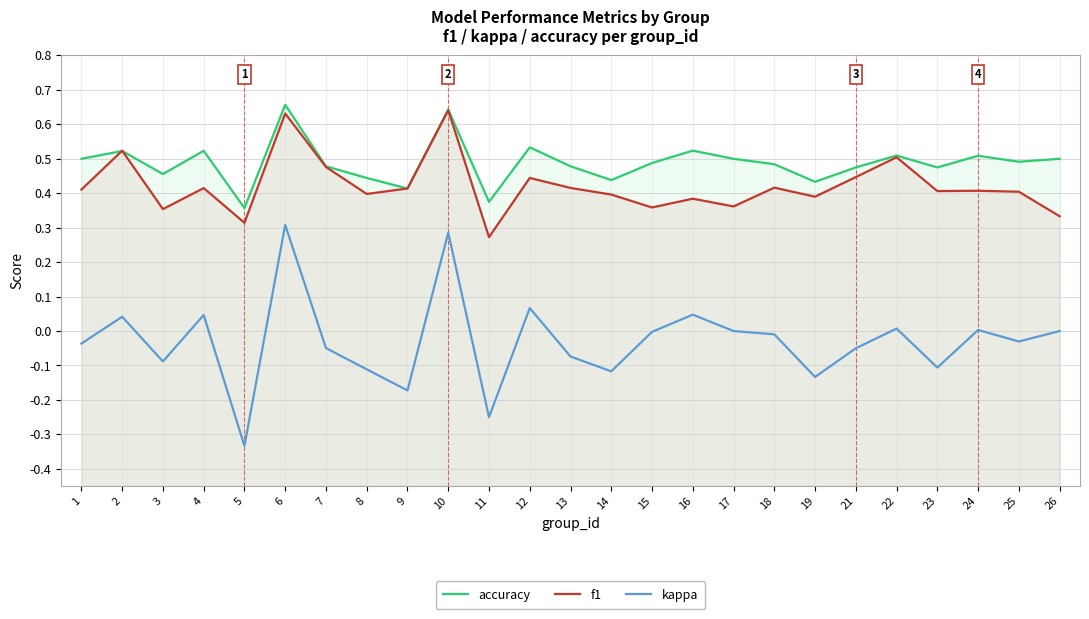

List the labels in order of accuracy value, smallest first.

5, 11, 9, 19, 14, 8, 3, 21, 23, 7, 13, 18, 15, 25, 1, 17, 26, 24, 22, 2, 4, 16, 12, 10, 6